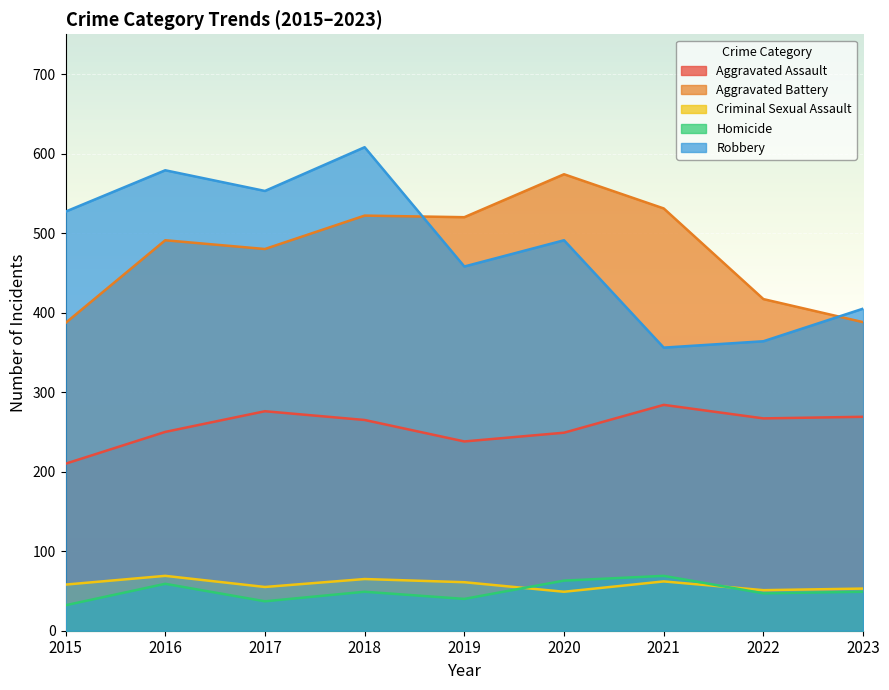

Reading right to left, list all the values displayed in this chart.

Aggravated Assault: 269	267	284	249	238	265	276	250	210
Aggravated Battery: 388	417	531	574	520	522	480	491	387
Criminal Sexual Assault: 53	51	62	49	61	65	55	69	58
Homicide: 49	47	69	63	40	49	37	59	32
Robbery: 405	364	356	491	458	608	553	579	527